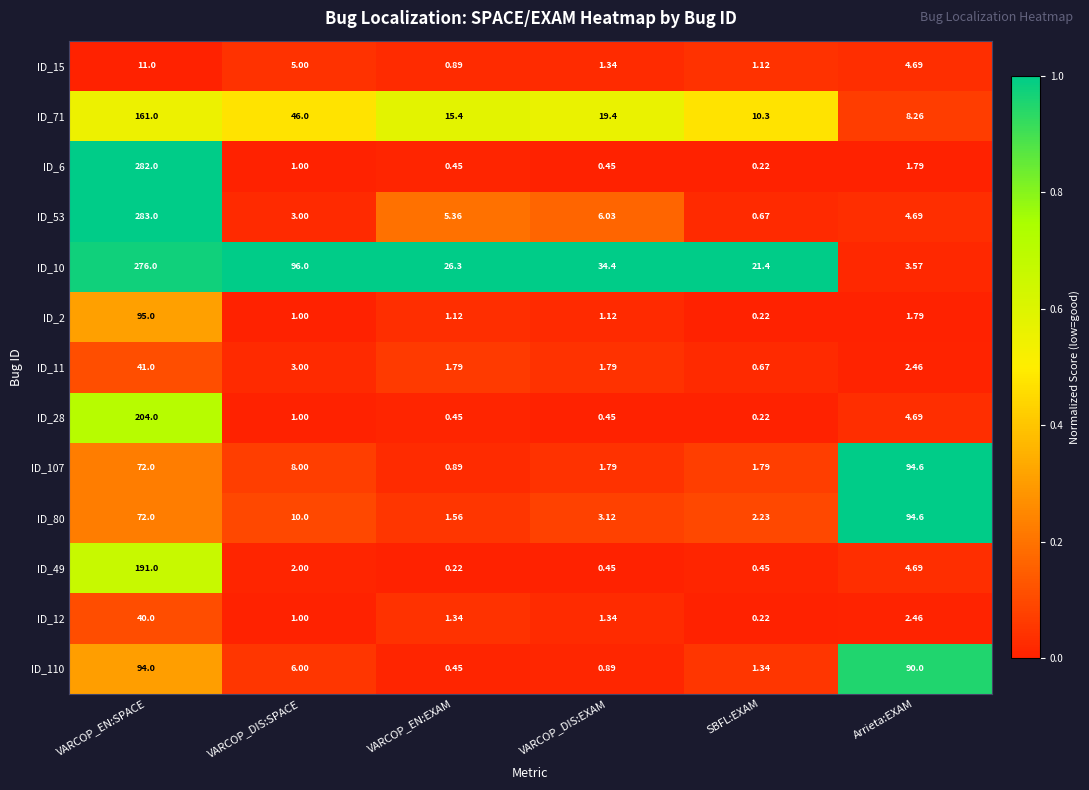

Is the value of ID_10 at SBFL:EXAM greater than the value of ID_2 at VARCOP_EN:EXAM?

Yes